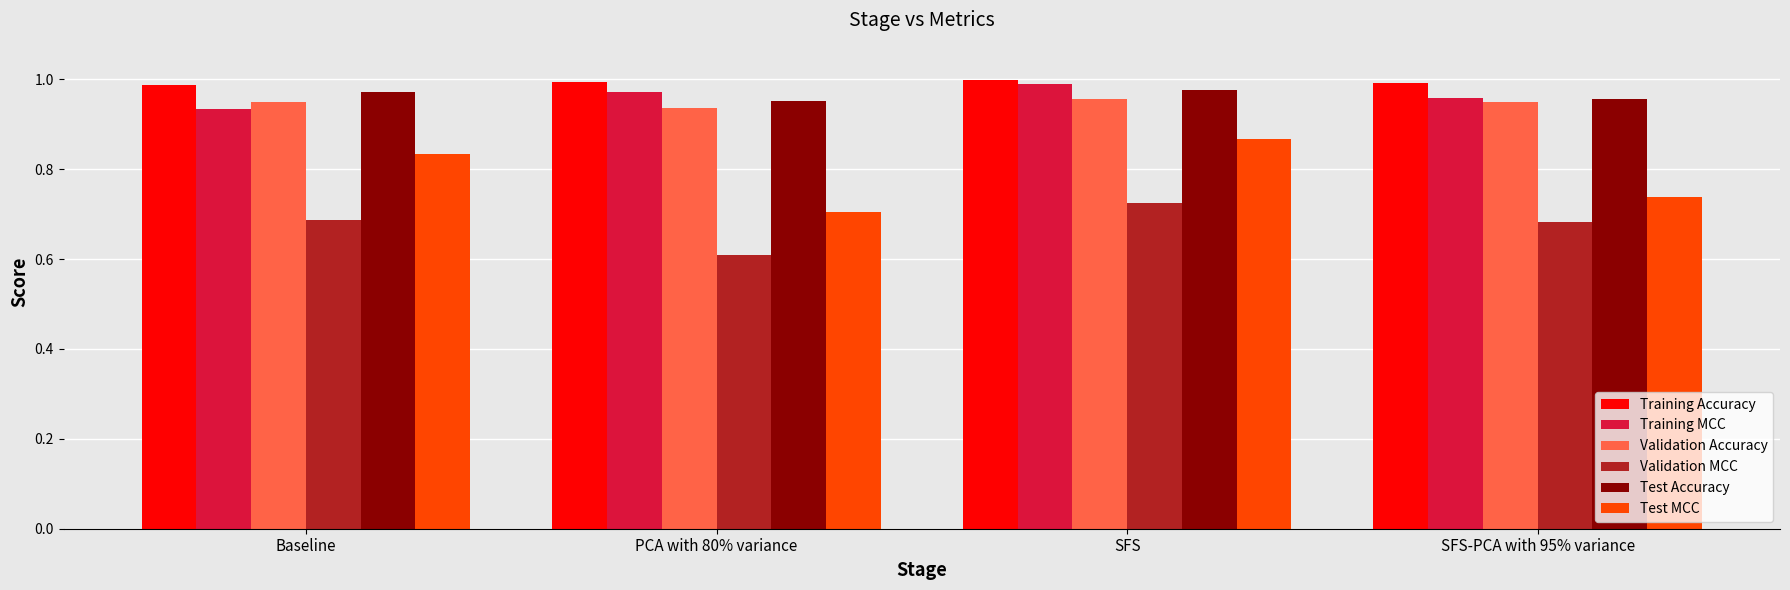

Which category has the highest value in the Validation MCC series?

SFS